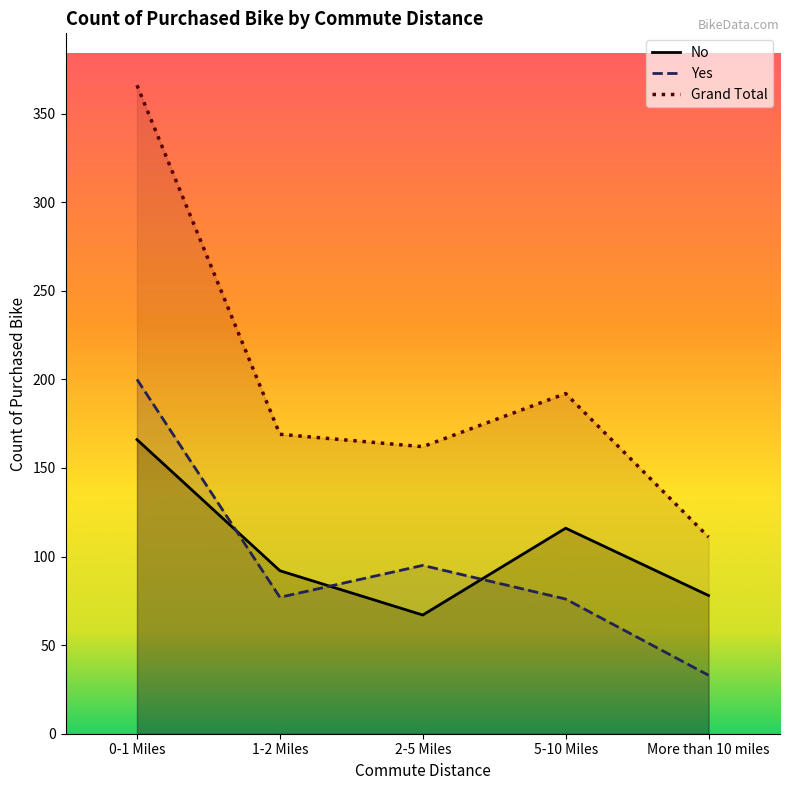

What is the label of the 4th point from the left?

5-10 Miles